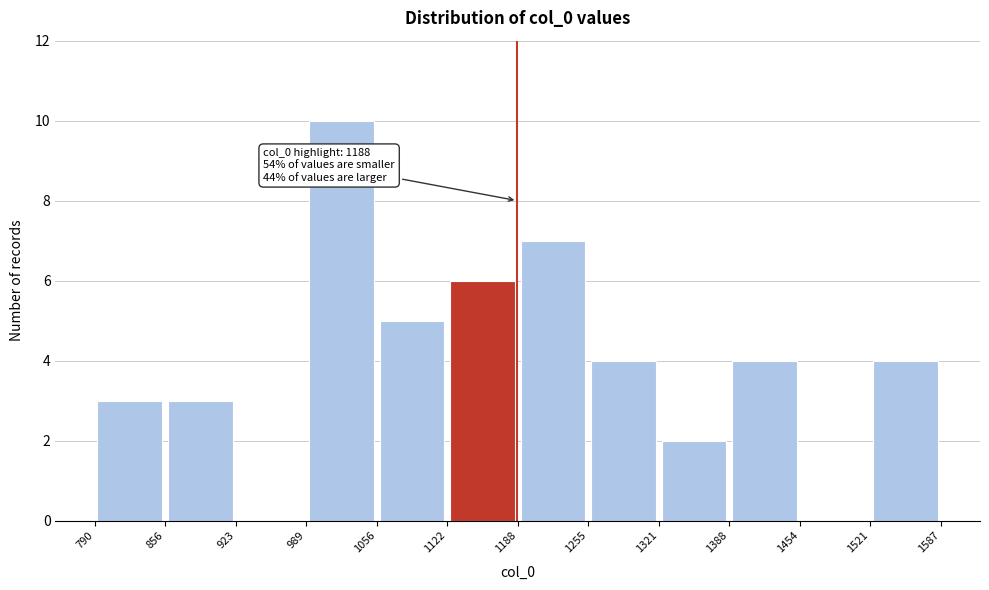

Which range on the x-axis has the tallest bar?

989 to 1056